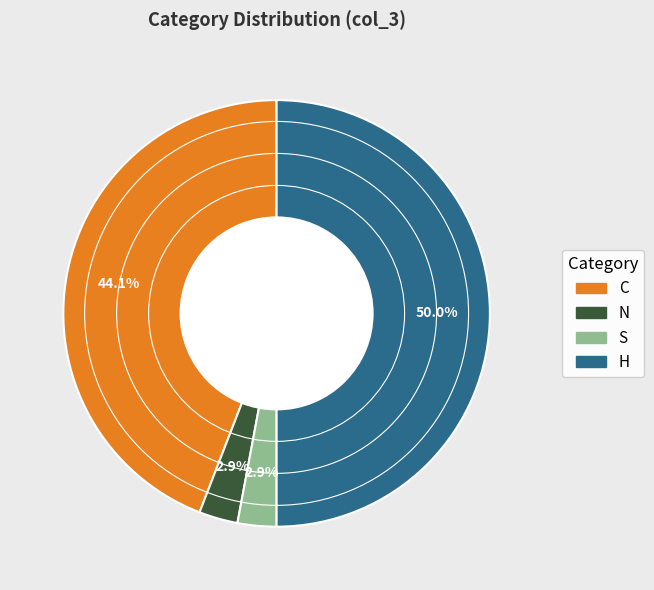

To the nearest percent, what is the combined percentage of C and S?

47%